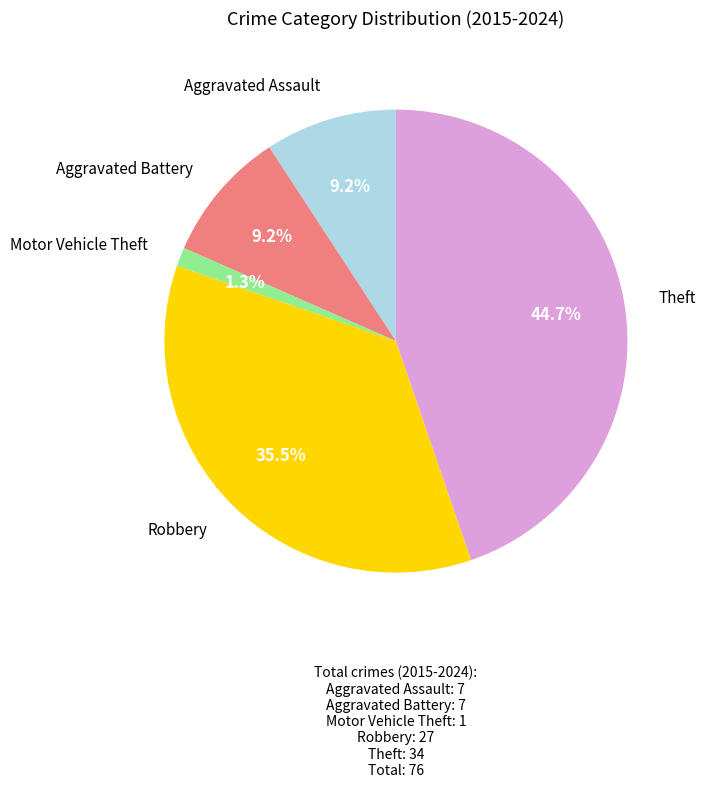

Which slice is the smallest?

Motor Vehicle Theft